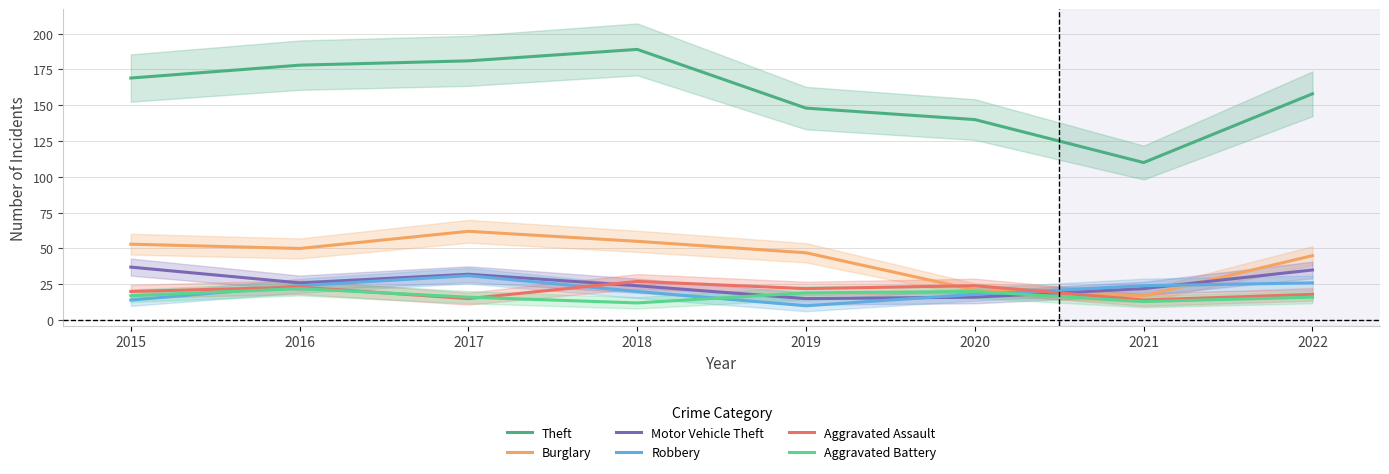

True or false: Motor Vehicle Theft has more than 1 interior local peaks.

False